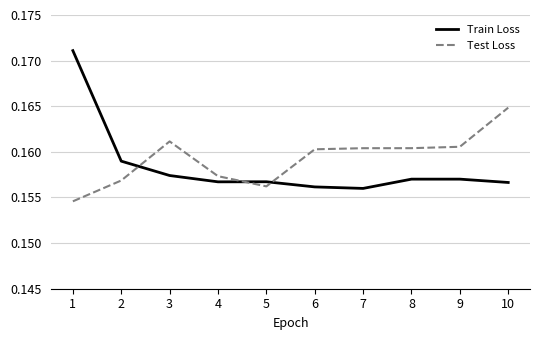

Is the value of Test Loss at 9 greater than the value of Train Loss at 1?

No